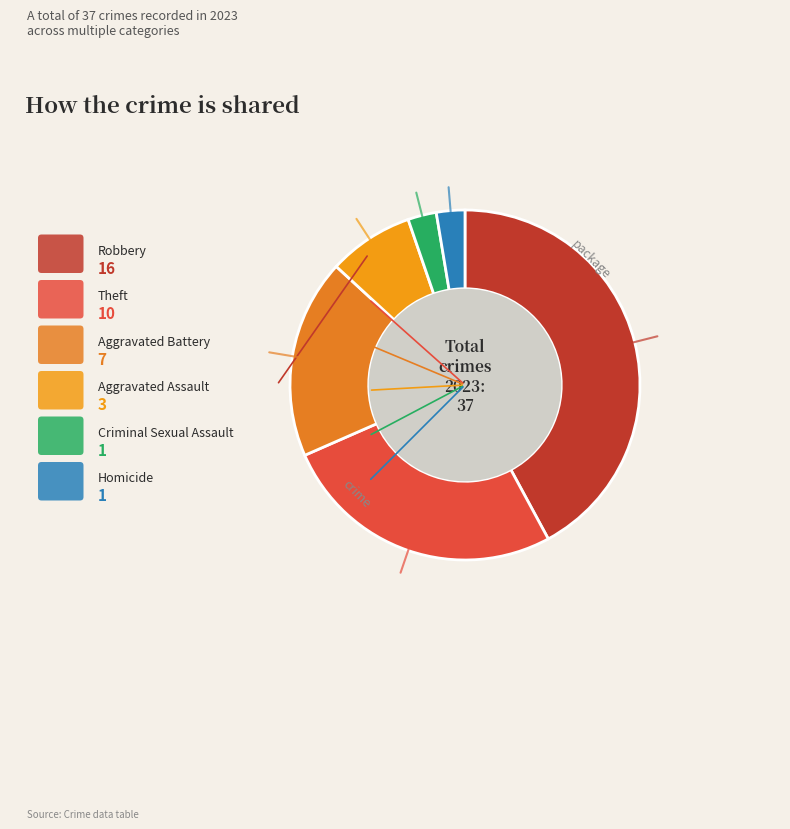

What portion of the pie excludes Theft?

73.7%